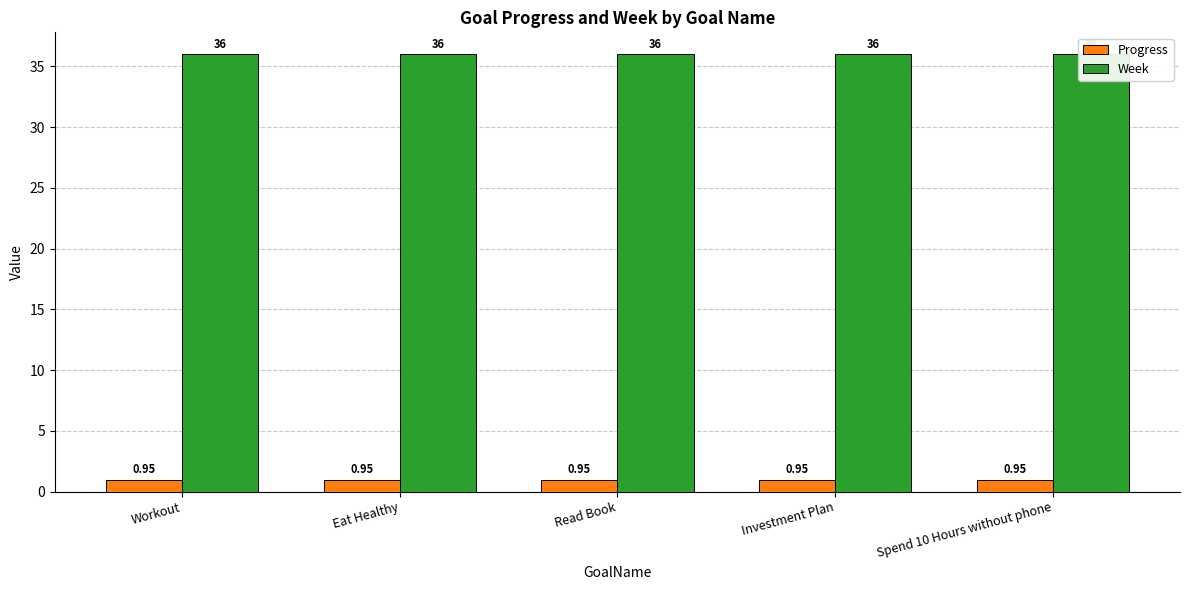

What is the average value of the Progress series?

1.0